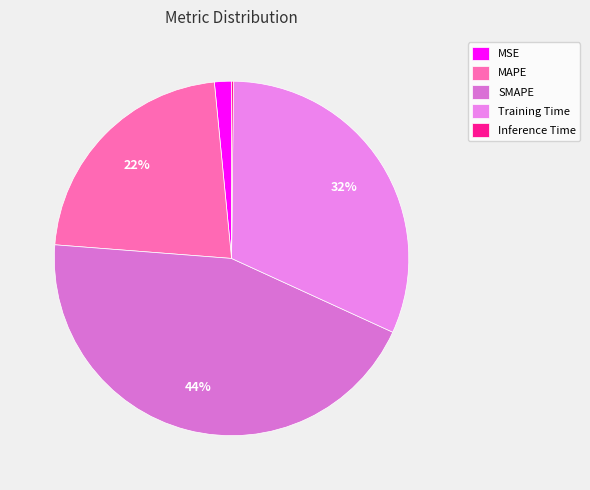

How much of the chart is everything except Training Time?

68.3%